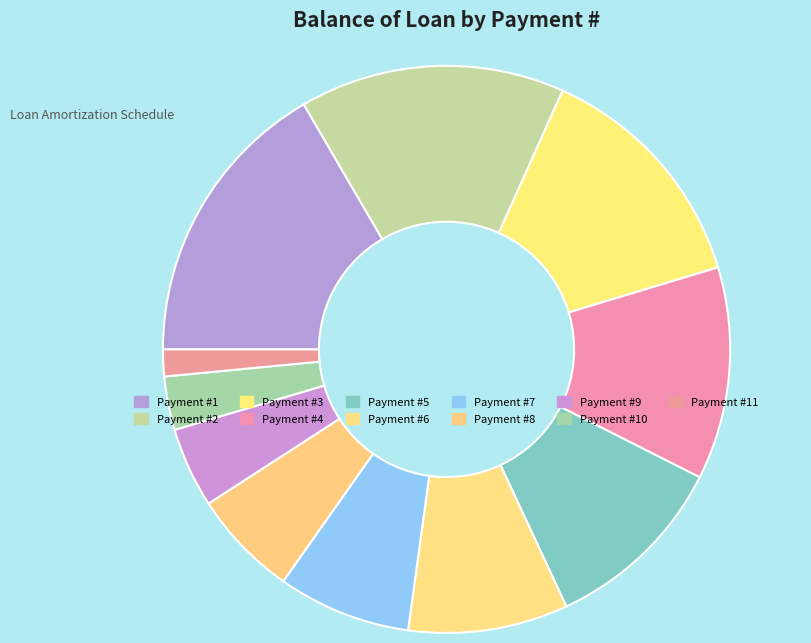

How many segments does this pie chart have?

11